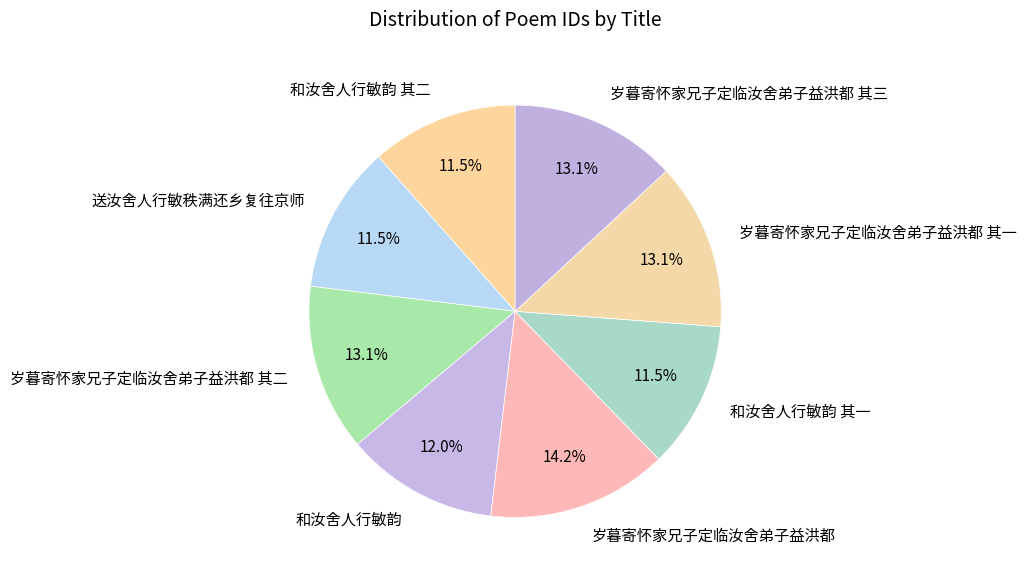

Count the number of slices in the pie.

8